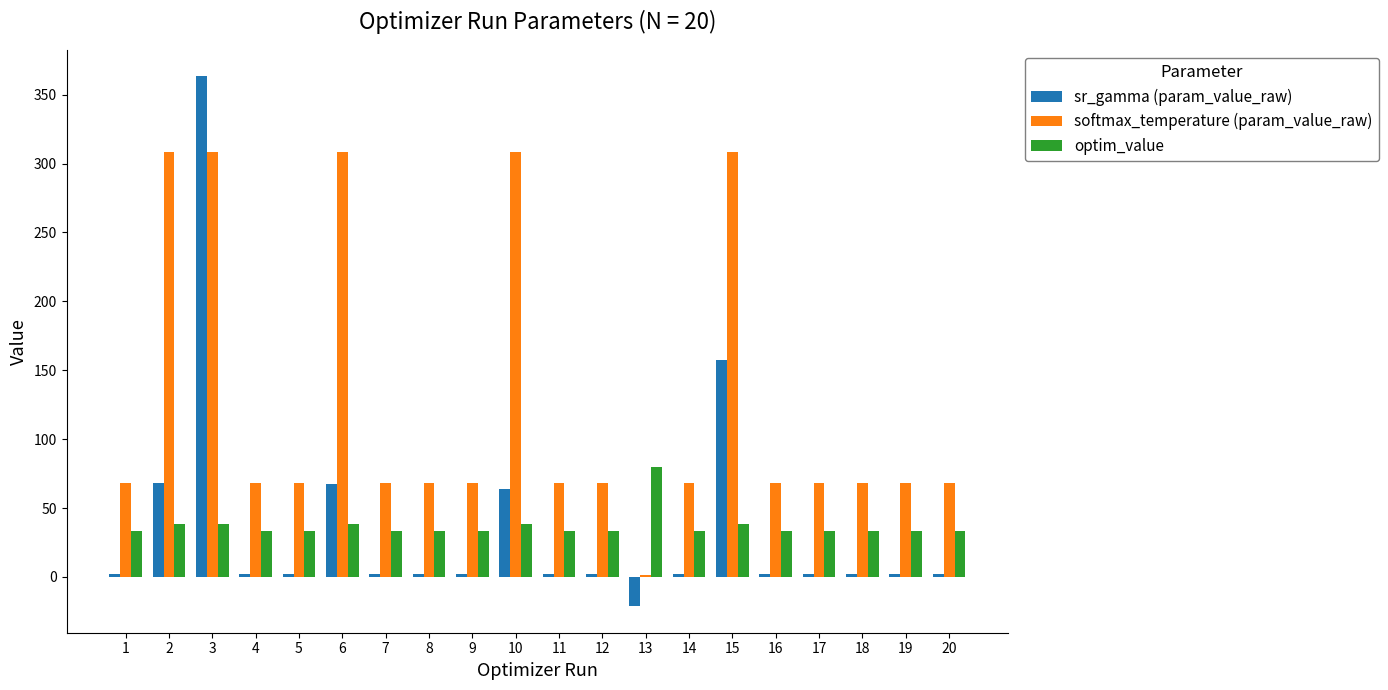

What is the difference between the maximum and minimum values in the sr_gamma (param_value_raw) series?

384.5